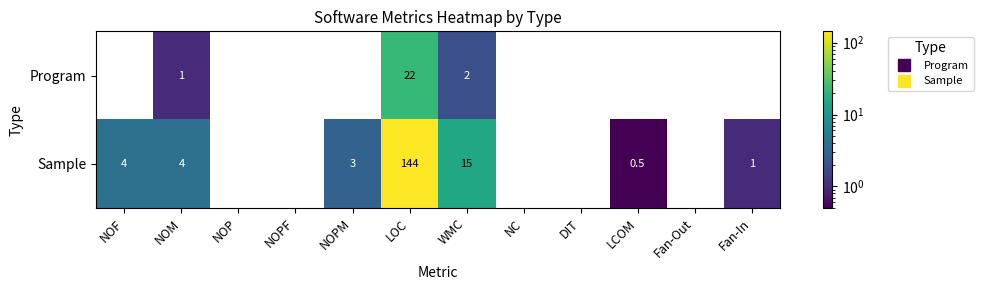

What is the spread (max minus min) of values at LOC?

122.0